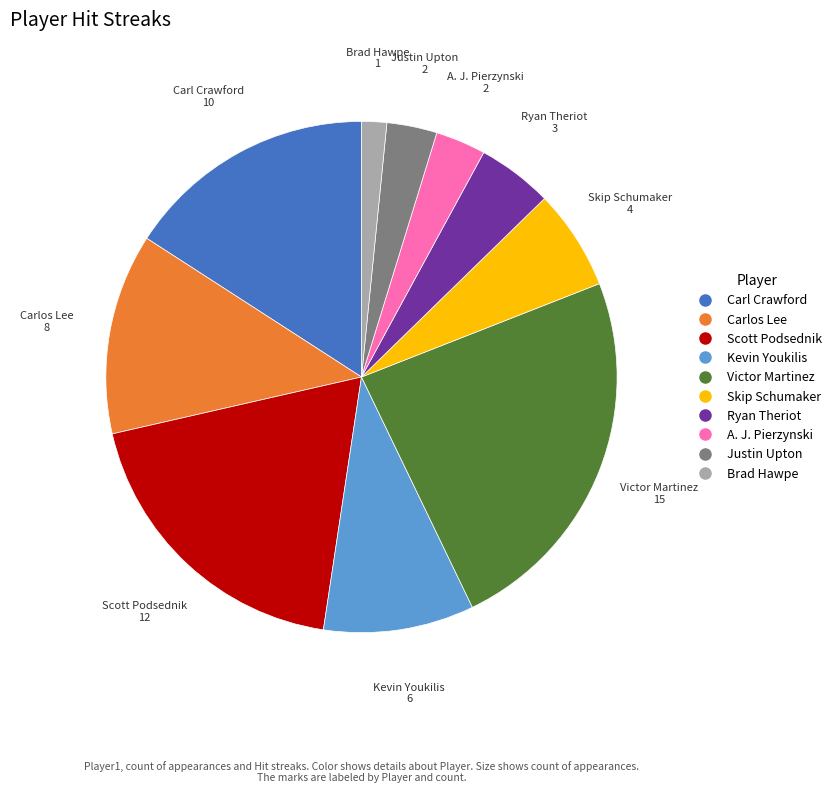

What is the ratio of the value at Carl Crawford to the value at A. J. Pierzynski?

5.0